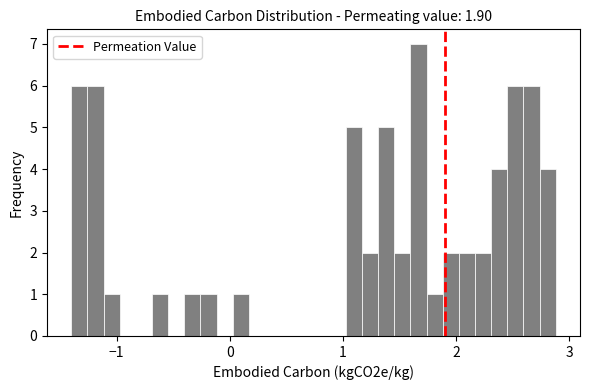

Read against the x-axis, roughly where is the centre of the tallest bar?

1.7